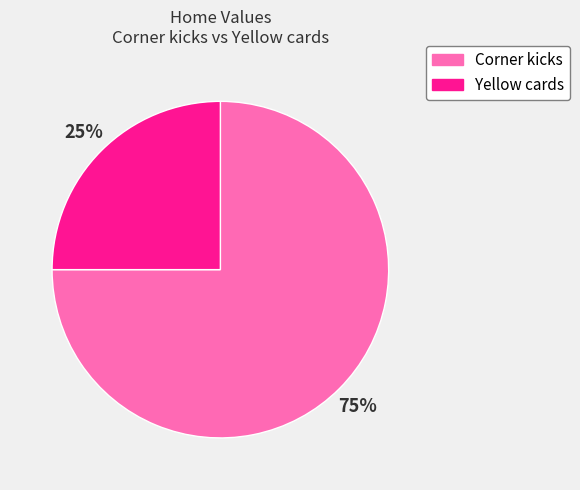

Combined, do Yellow cards and Corner kicks account for over 50%?

Yes